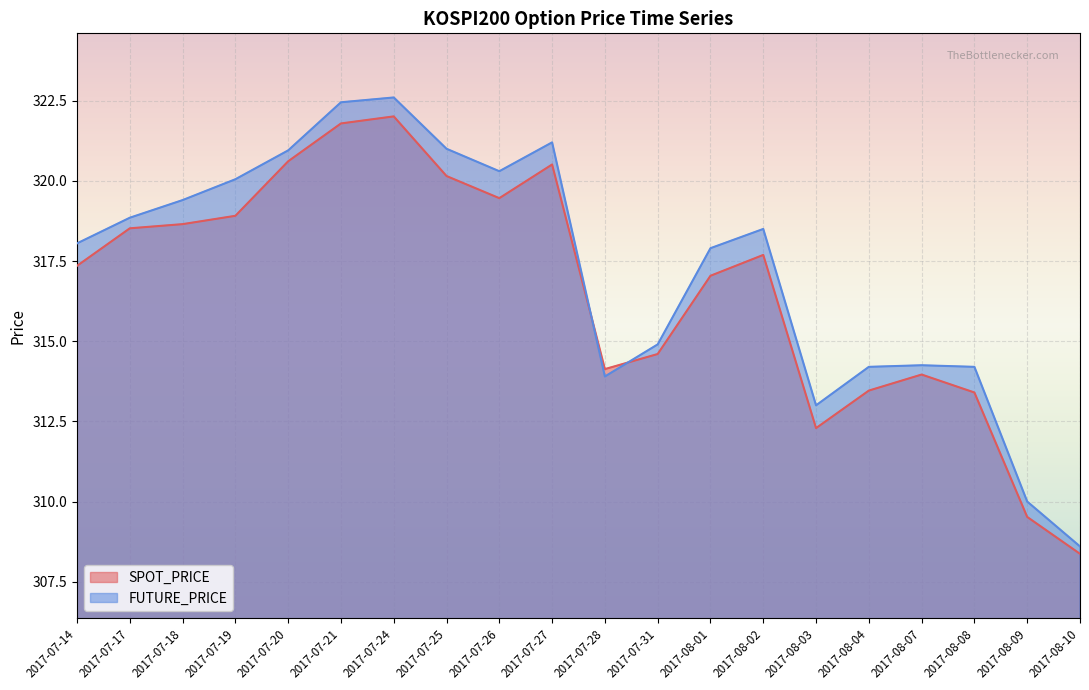

What is the difference between the maximum and minimum values in the SPOT_PRICE series?

13.6